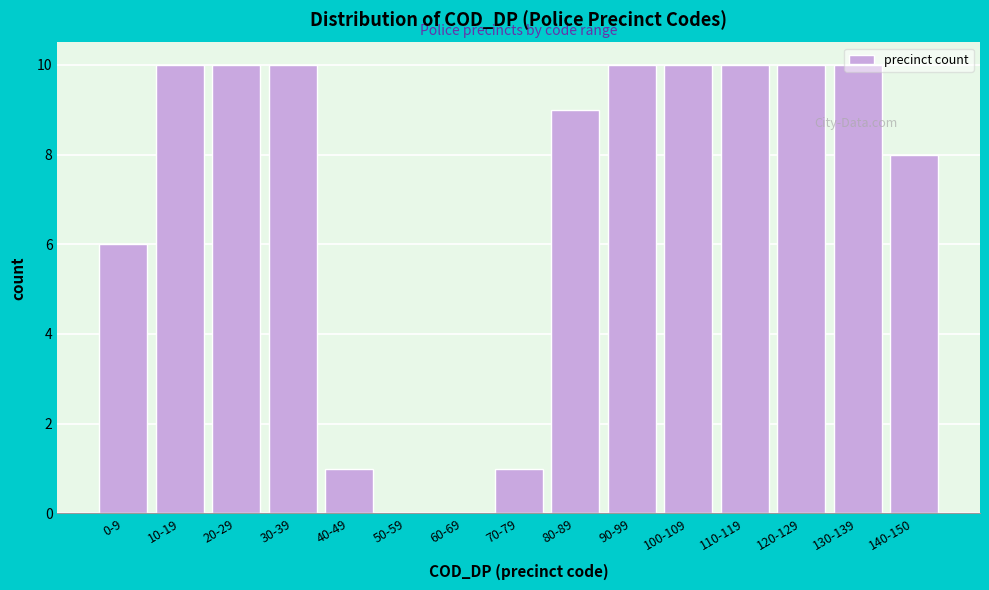

What is the greatest value displayed?

10